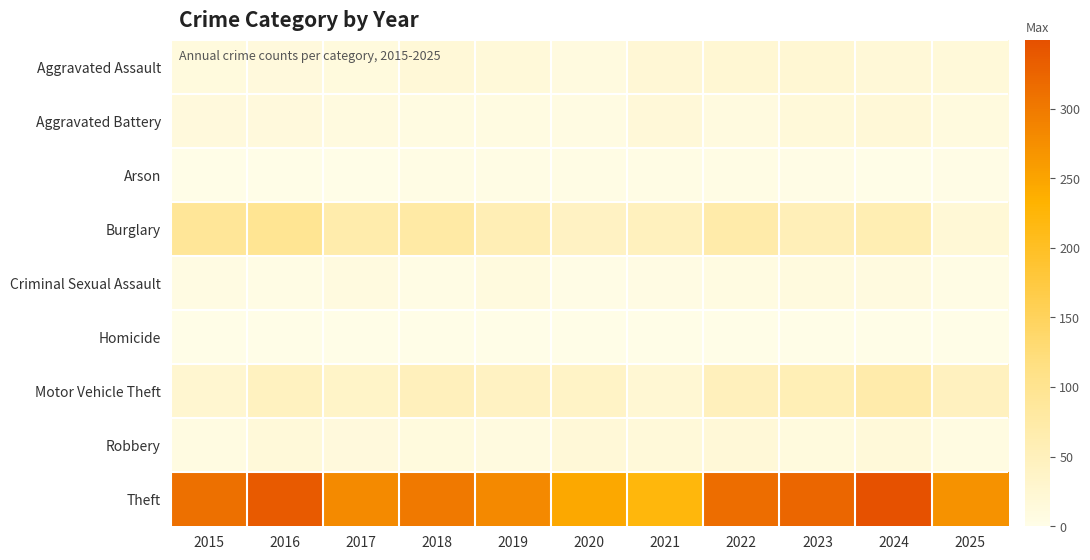

At which category is the sum across all series the highest?

2024